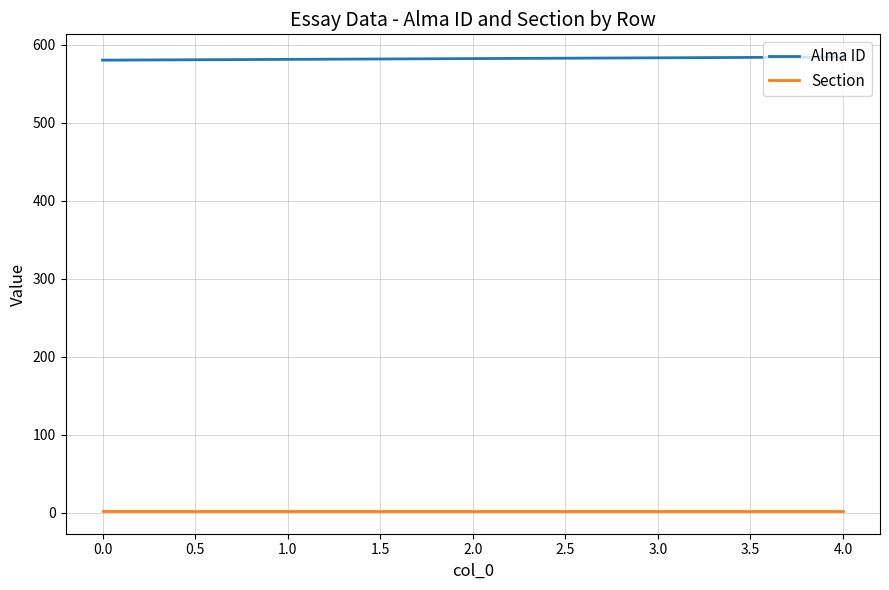

True or false: Alma ID and Section intersect in this chart.

False